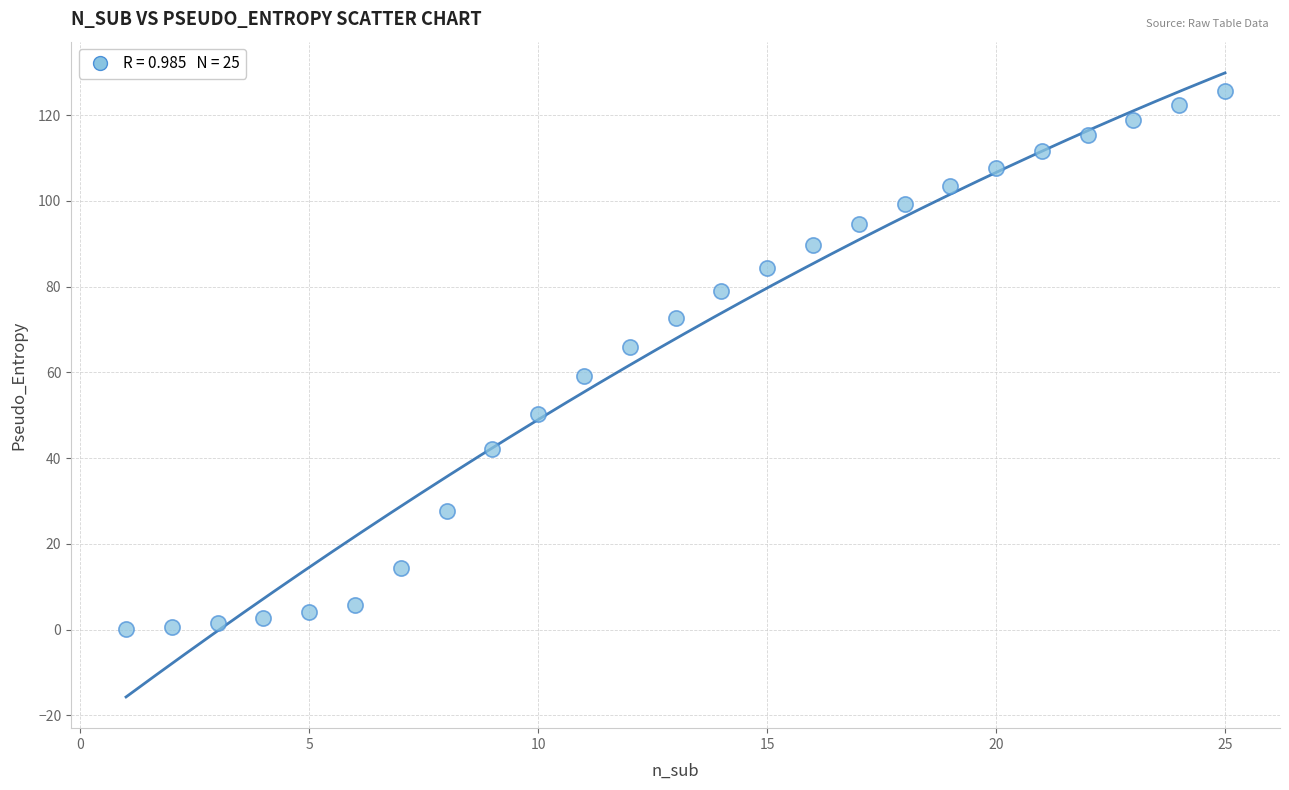

What is the range of X values (max minus min)?

24.0